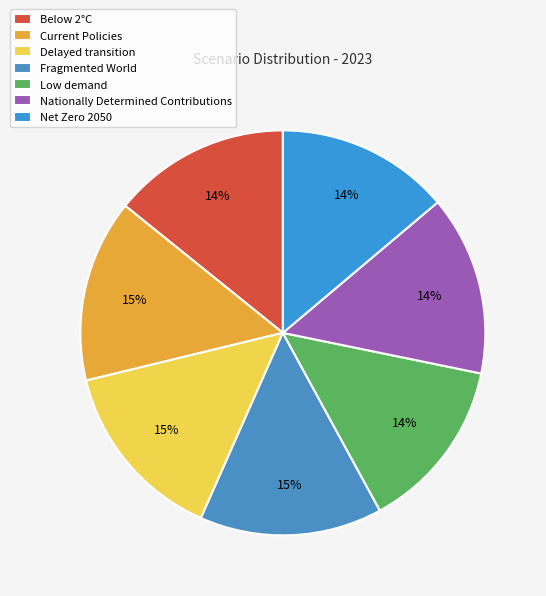

Is it true that Below 2°C is 1% of the pie?

False